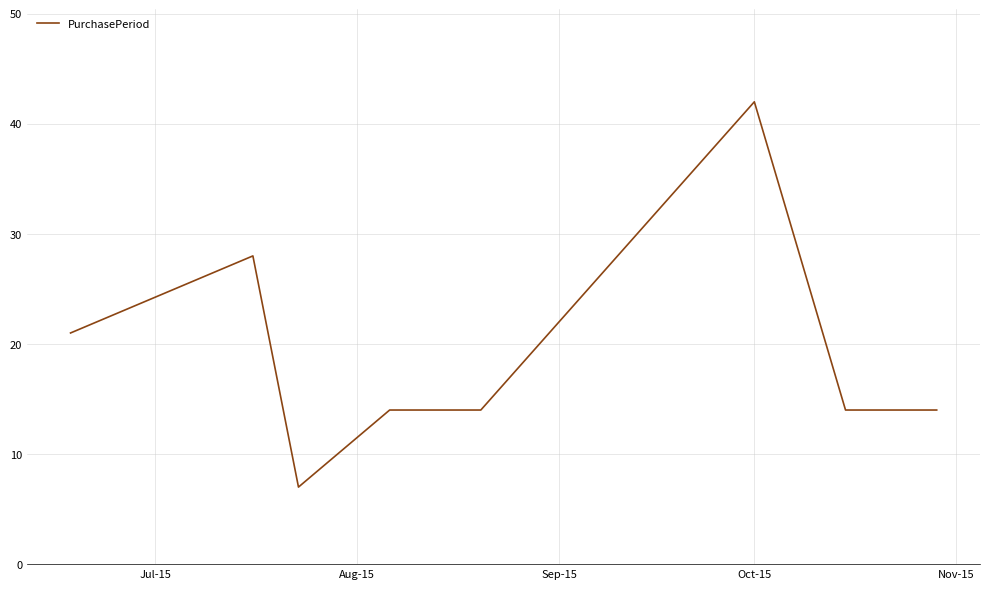

What is the difference between the maximum and minimum values?

35